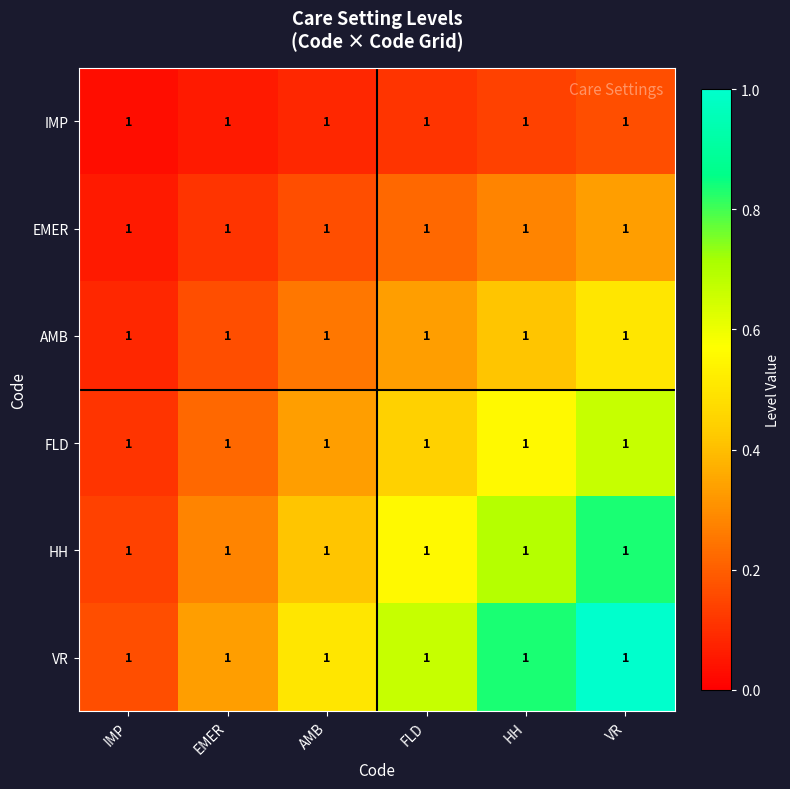

Rank the series by their average value, from lowest to highest.

IMP, EMER, AMB, FLD, HH, VR